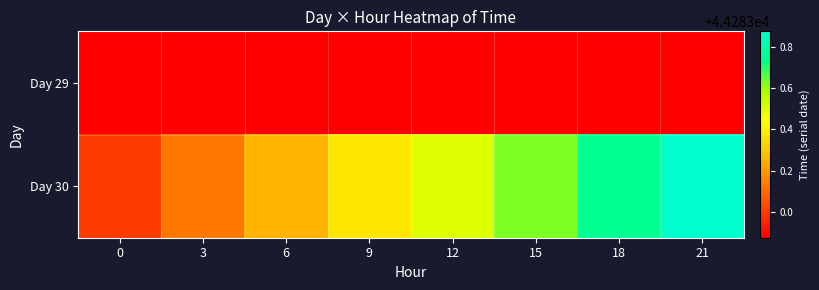

What is the total value across all series at 9?

88566.2